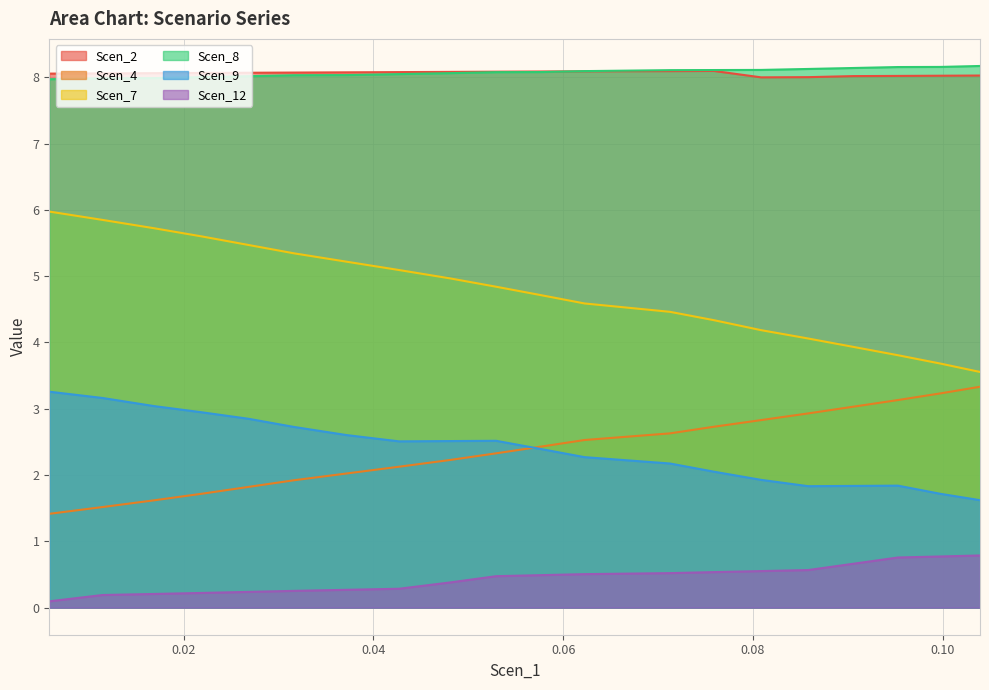

True or false: Scen_4 and Scen_2 intersect in this chart.

False